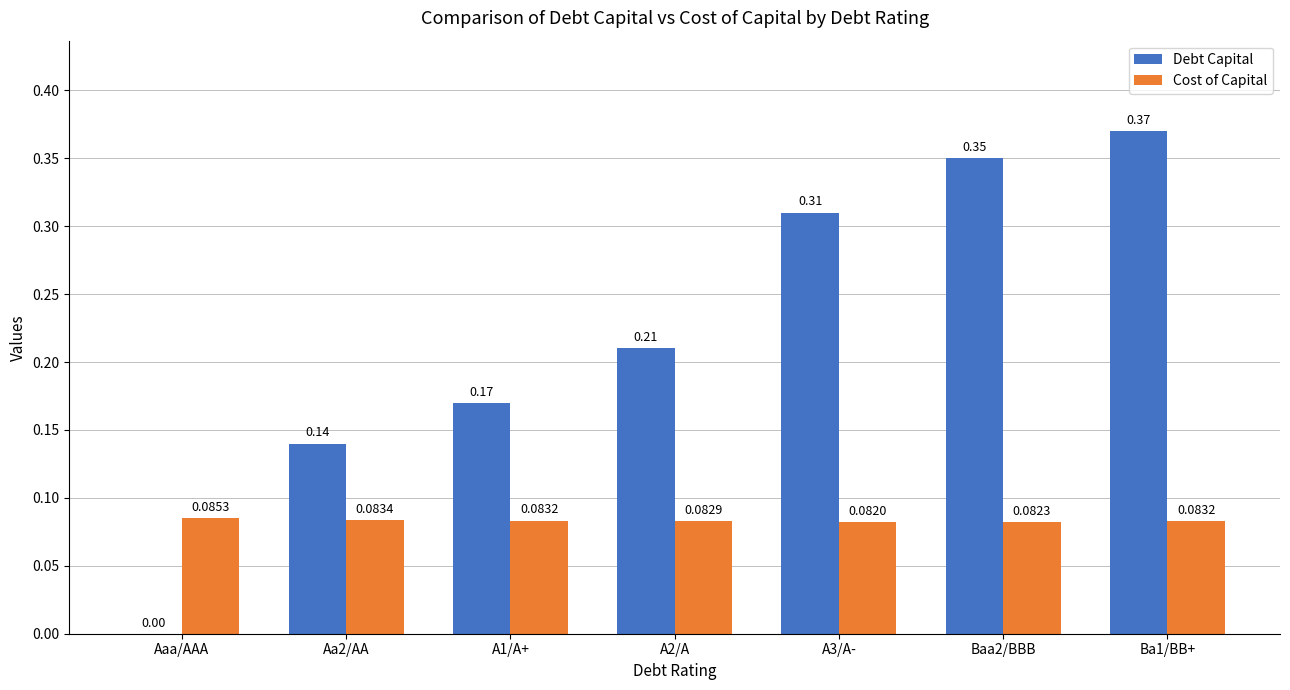

How many Debt Capital values are between 0 and 1?

7